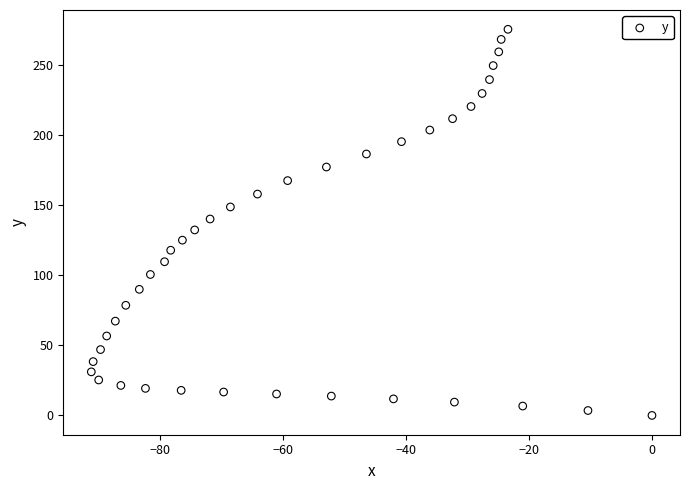

What is the range of X values (max minus min)?

91.1